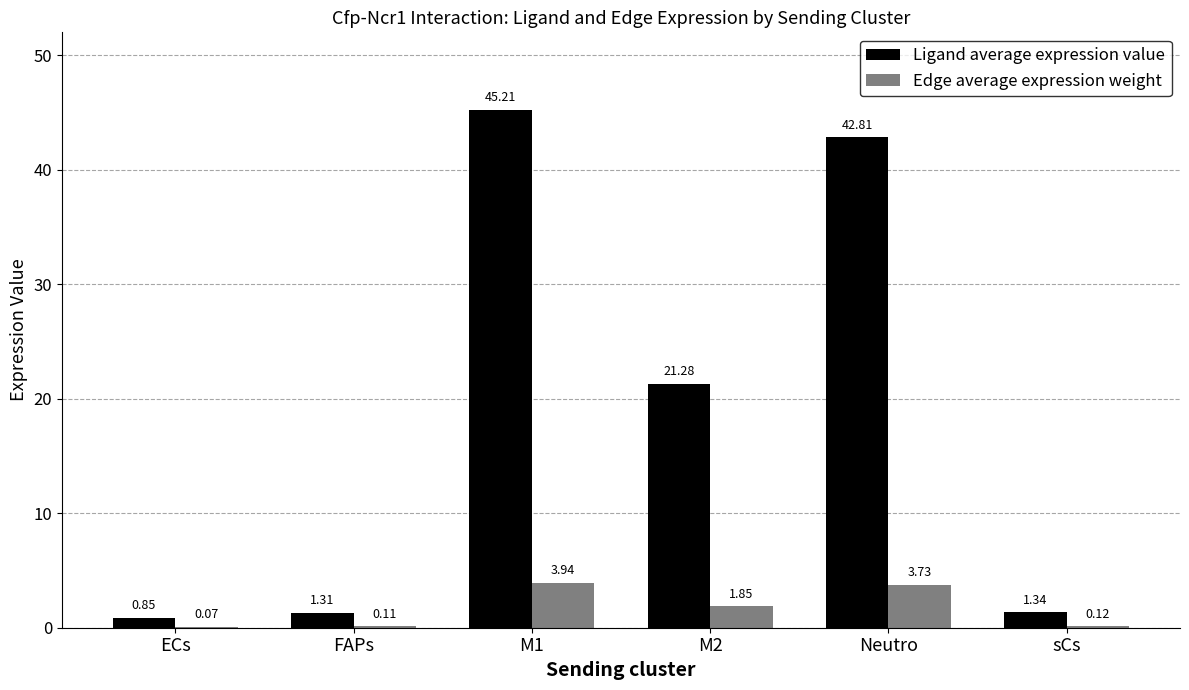

Read the Ligand average expression value value at Neutro.

42.8